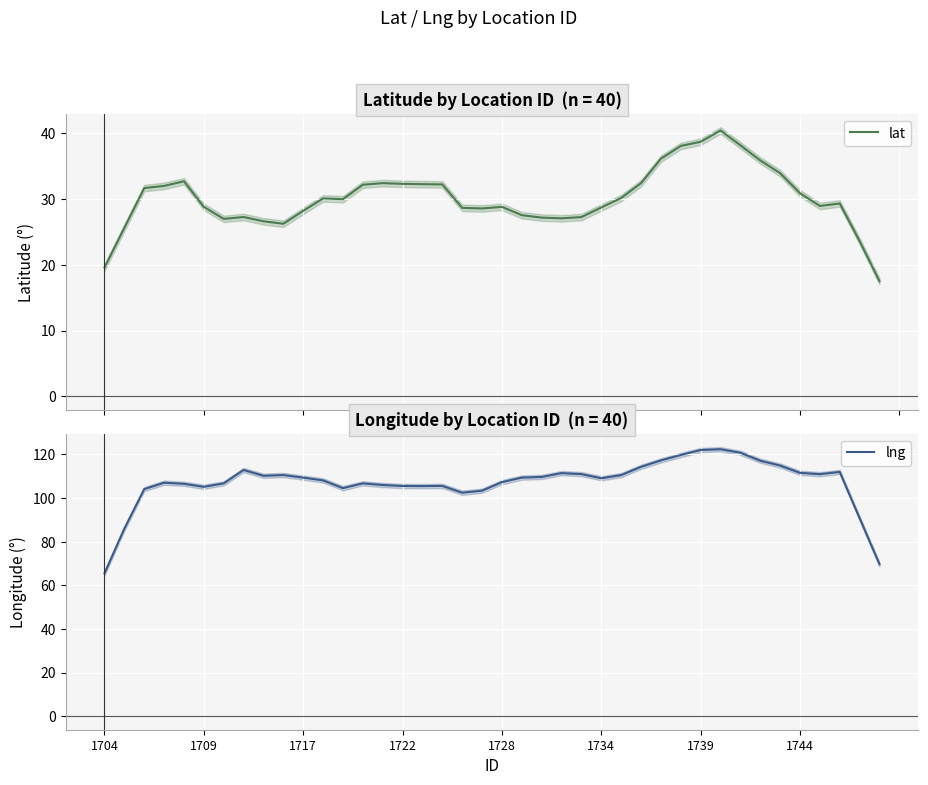

What is the lowest value of the lat series?

17.5